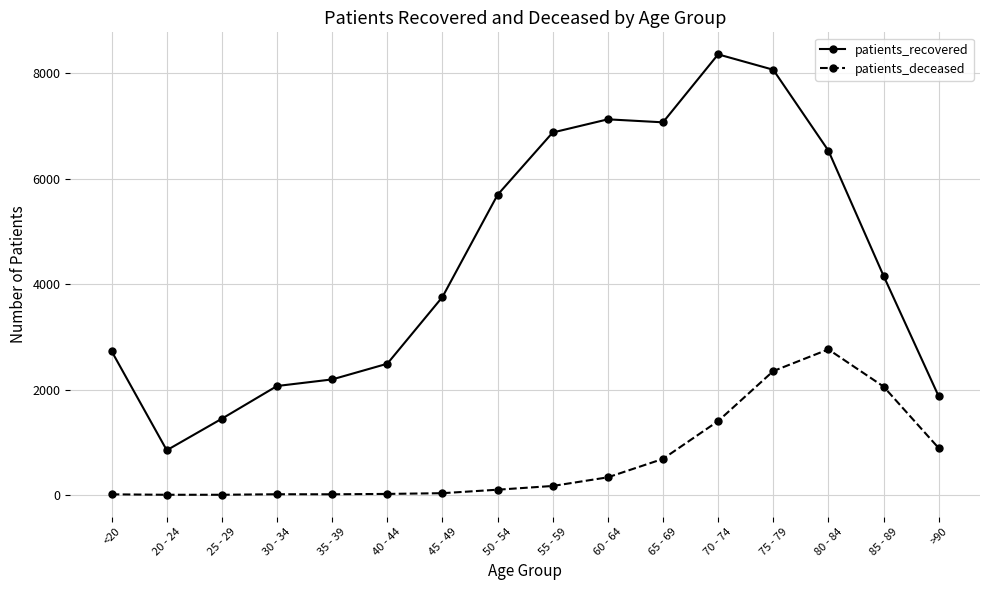

What is the greatest value displayed?

8361